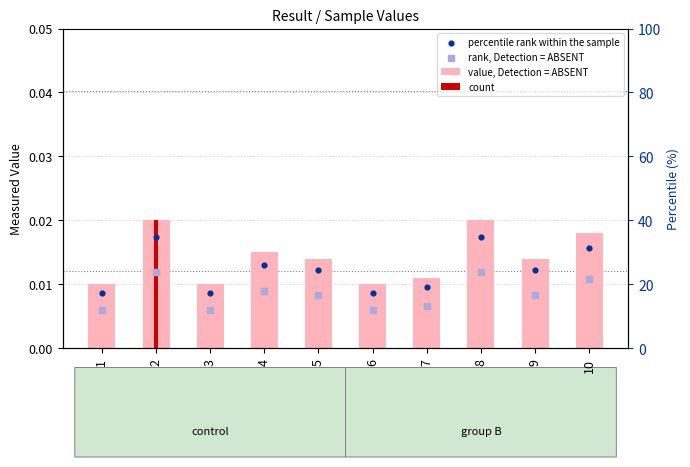

Which series reaches the maximum Y coordinate?

value, Detection = ABSENT